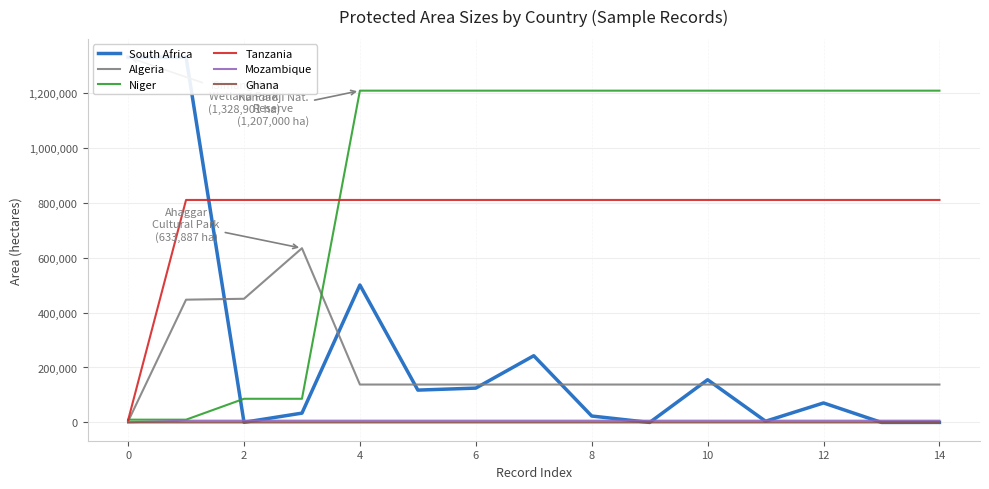

The value of Tanzania at 12 is 1159802.2. True or false?

False